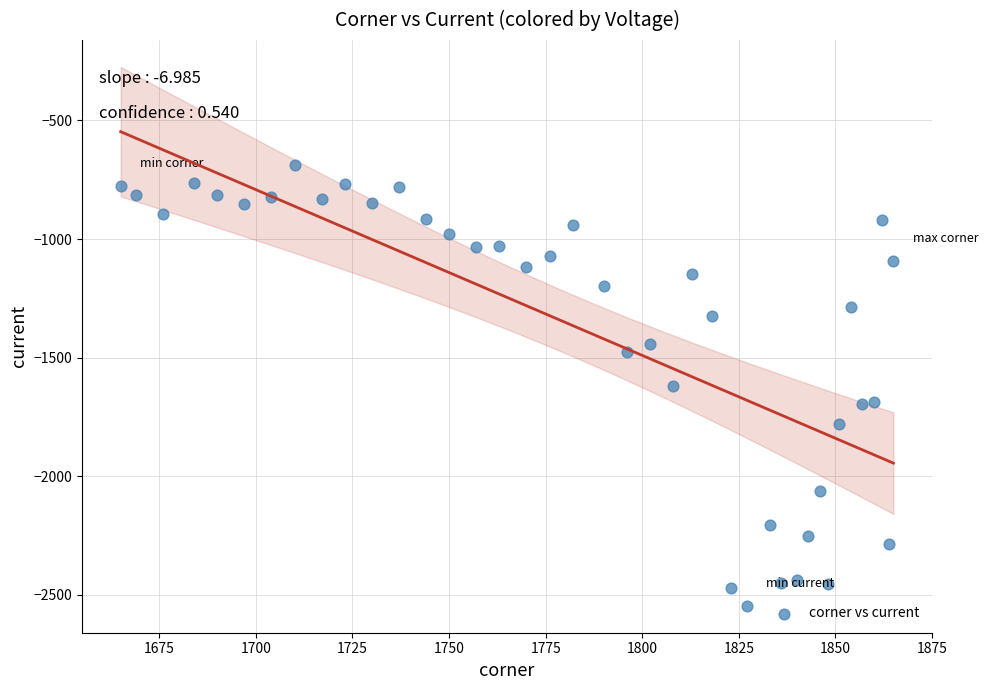

What is the range of Y values (max minus min)?

1856